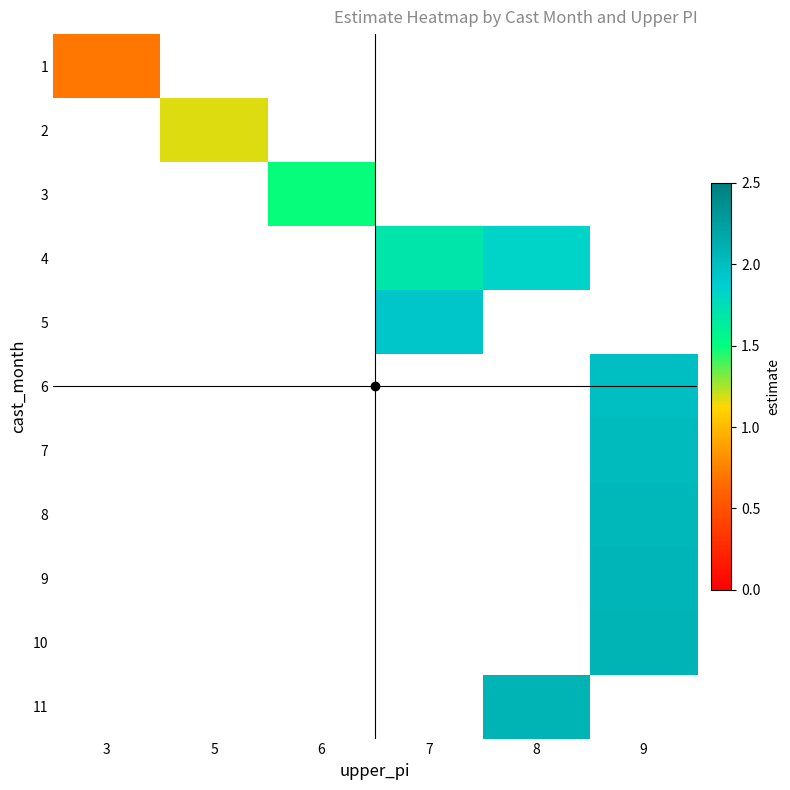

The value of 2 at 5 is 1.2. True or false?

True